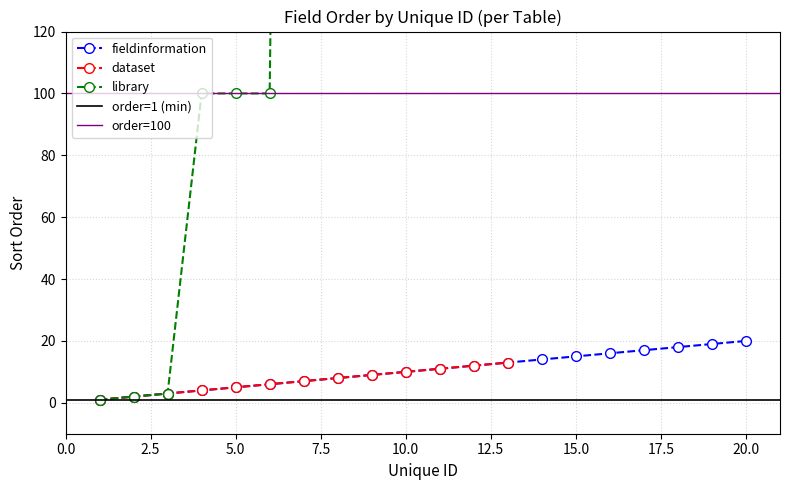

Does the chart have visible grid lines?

Yes